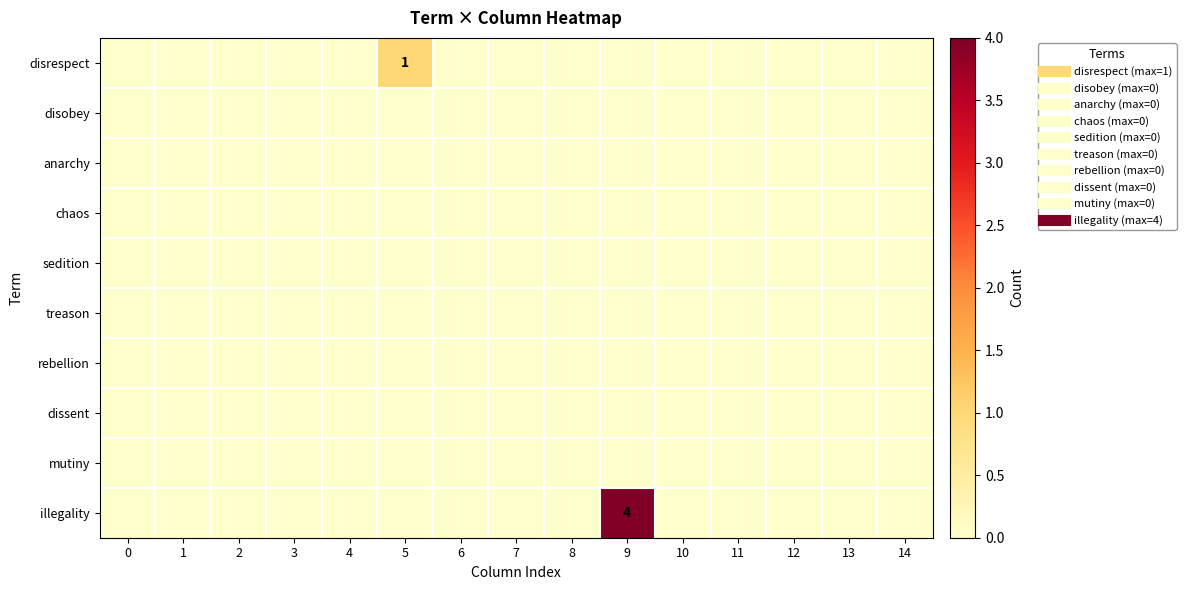

The value of disrespect at 8 is 0. True or false?

True